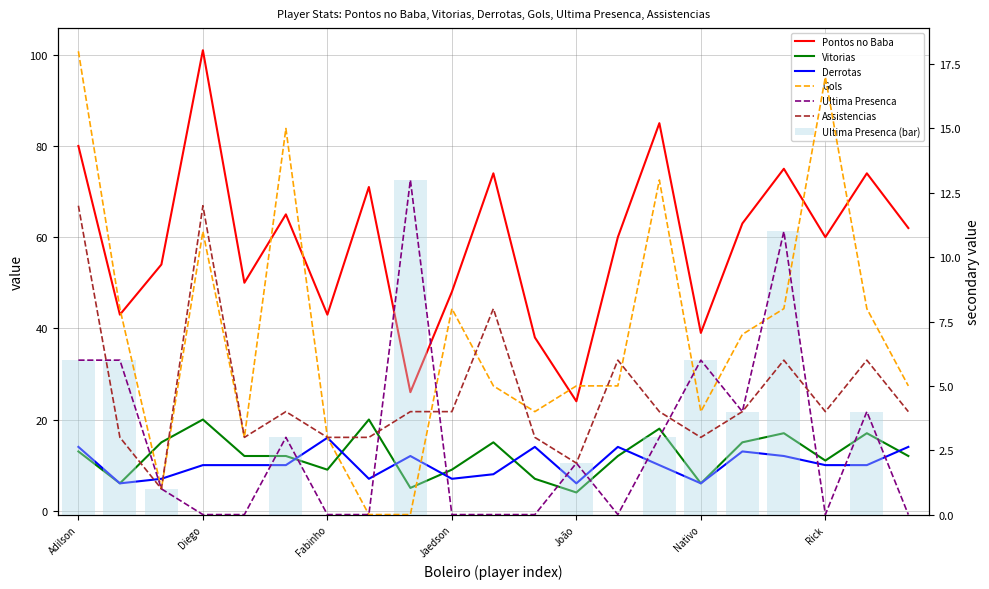

What is the average value of the Assistencias series?

5